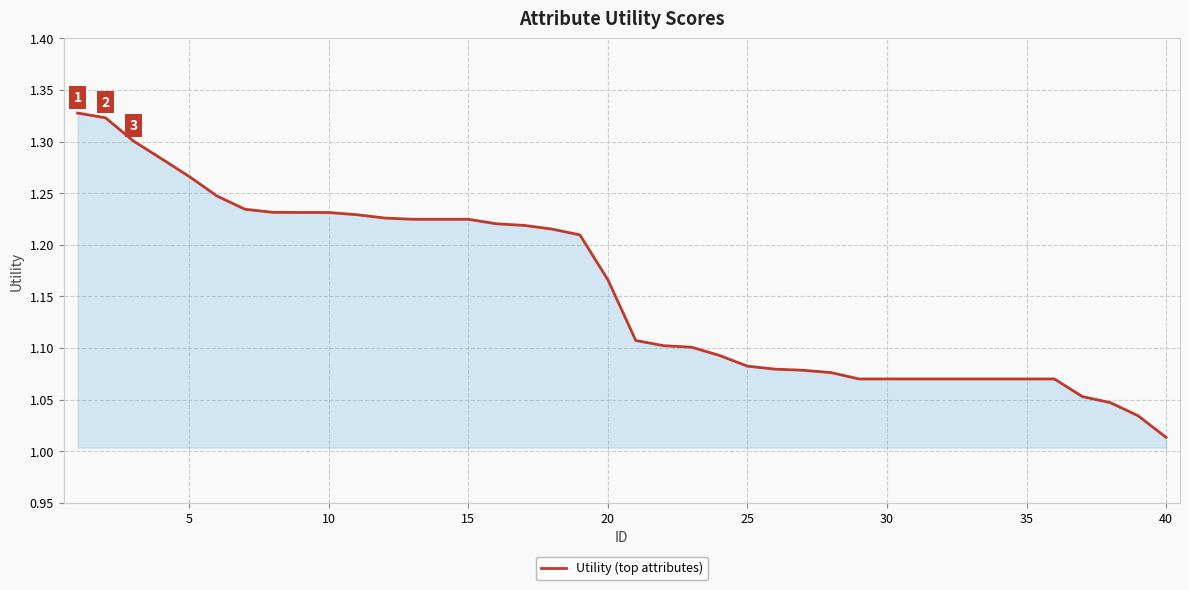

What is the difference between the maximum and minimum values?

0.3